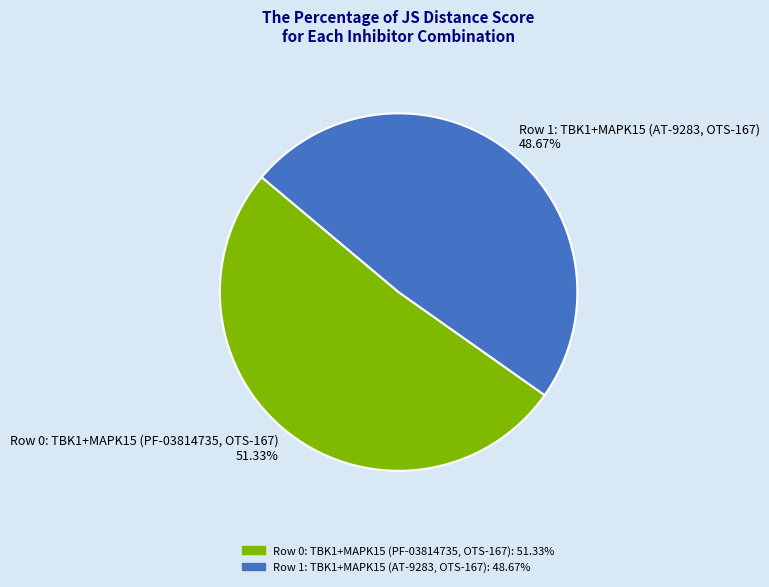

The Row 0: TBK1+MAPK15 (PF-03814735, OTS-167) slice represents 51% of the pie. True or false?

True